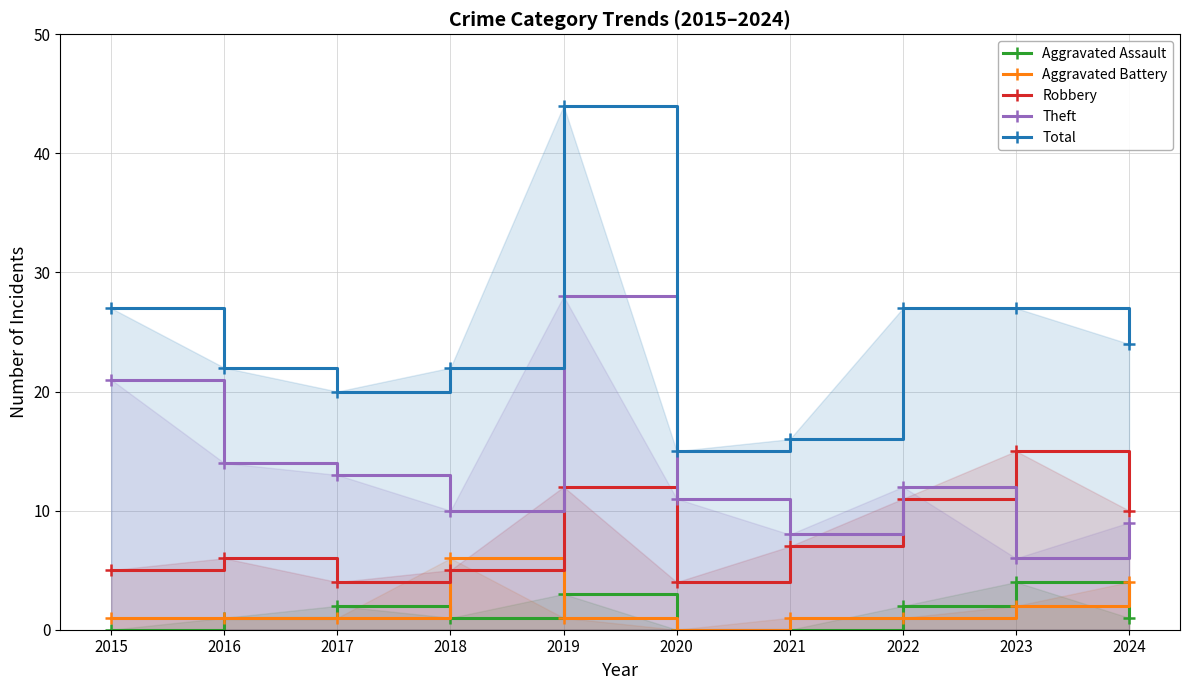

Is it true that Theft equals 17 at 2022?

False